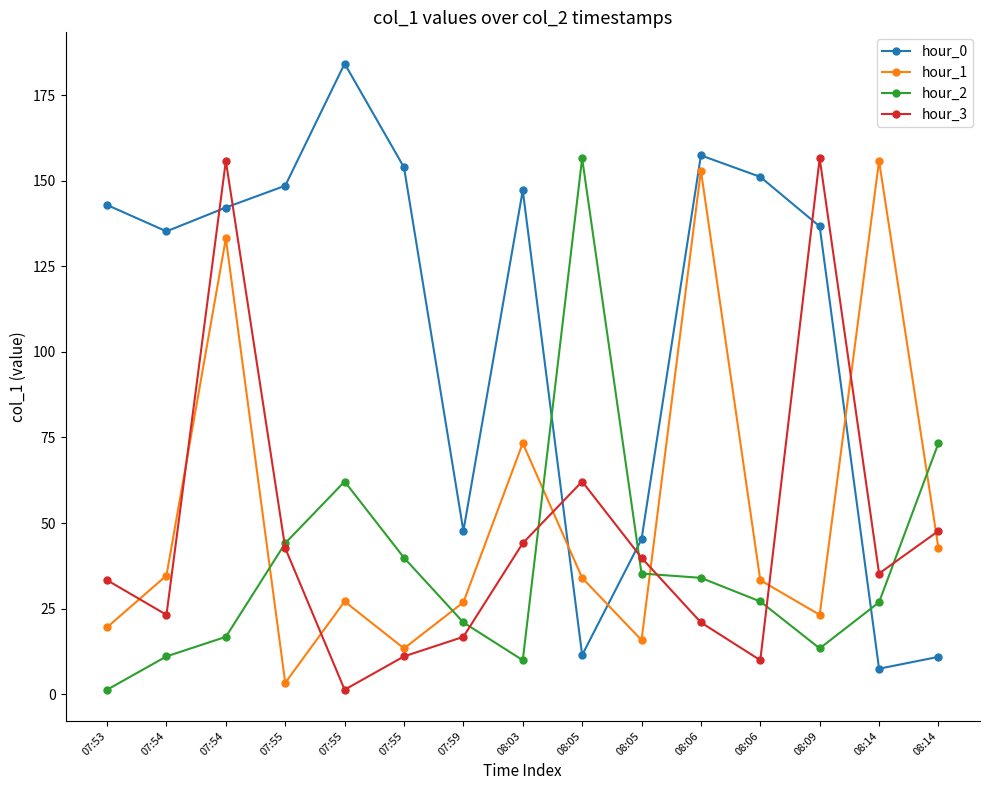

Between which two adjacent categories do hour_0 and hour_1 first intersect?

08:03 and 08:05